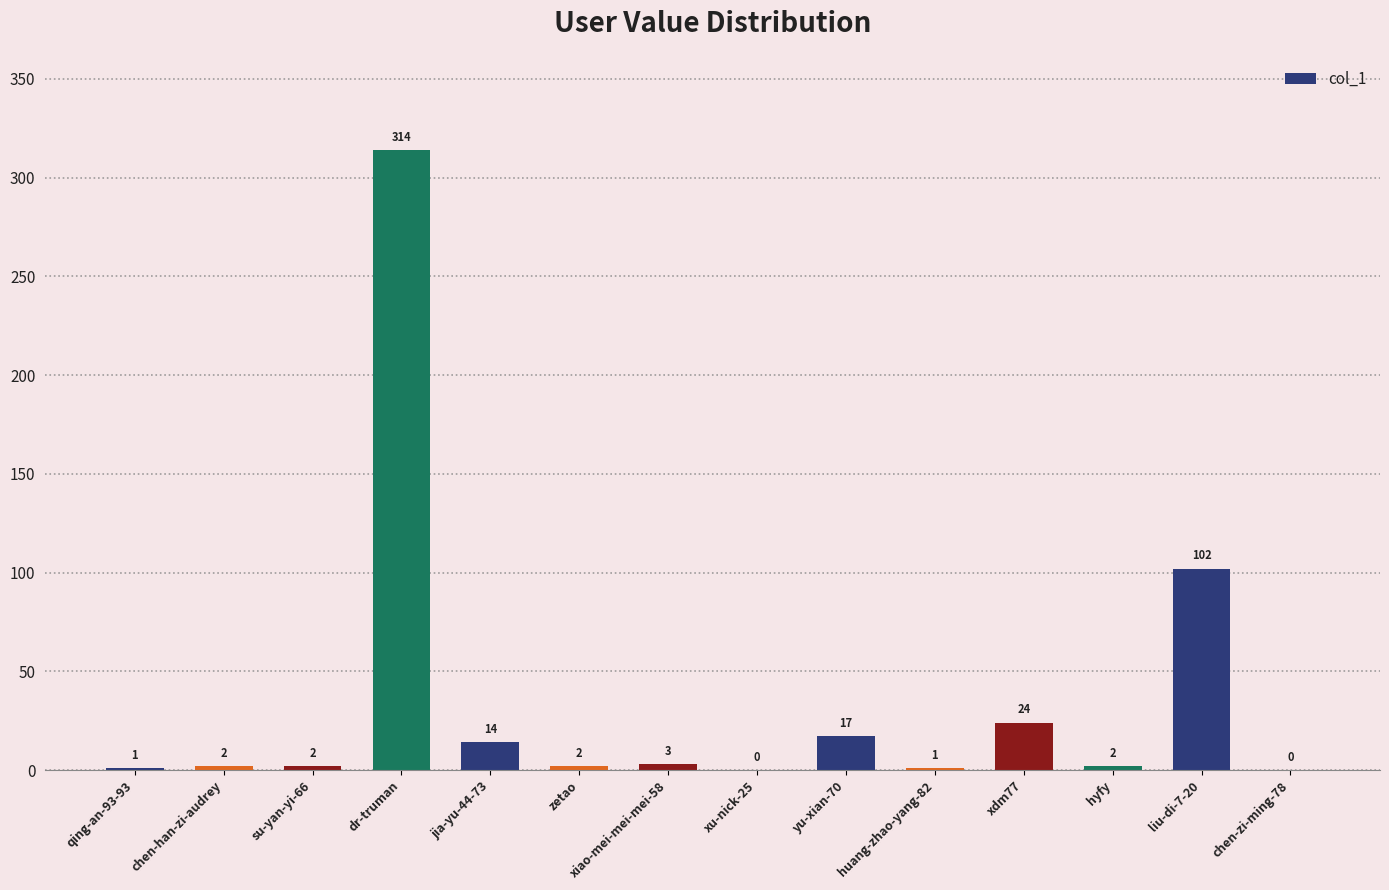

Does the chart contain stacked bars?

No